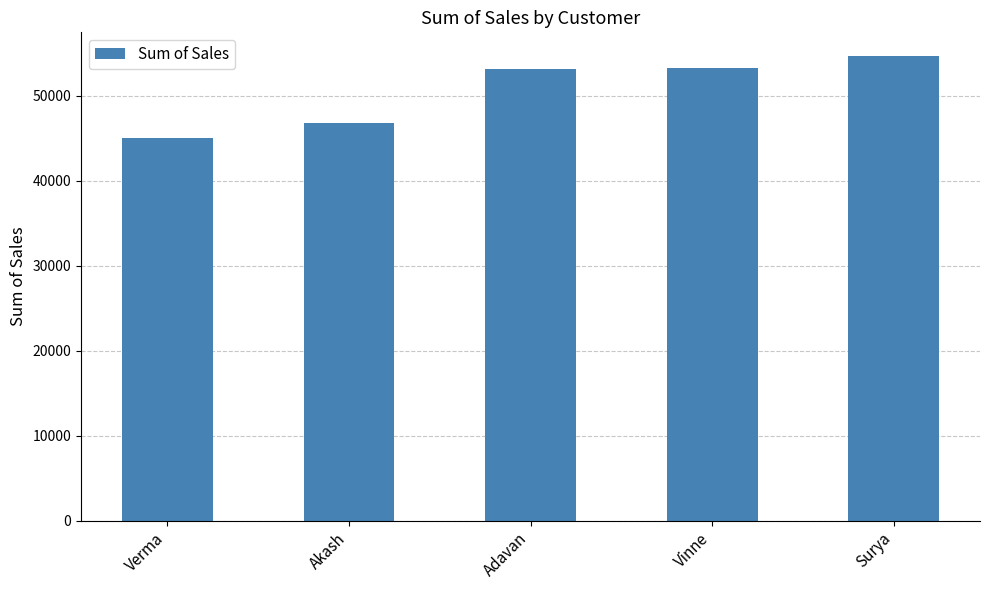

Does the chart contain any negative values?

No